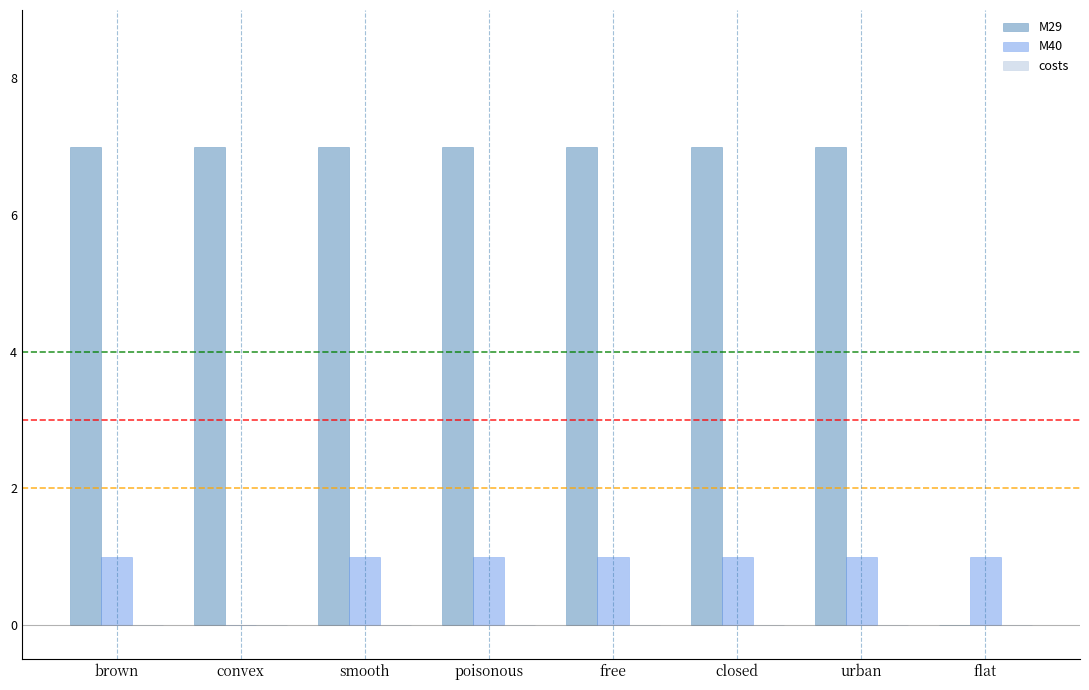

Which series changed the most between brown and flat?

M29